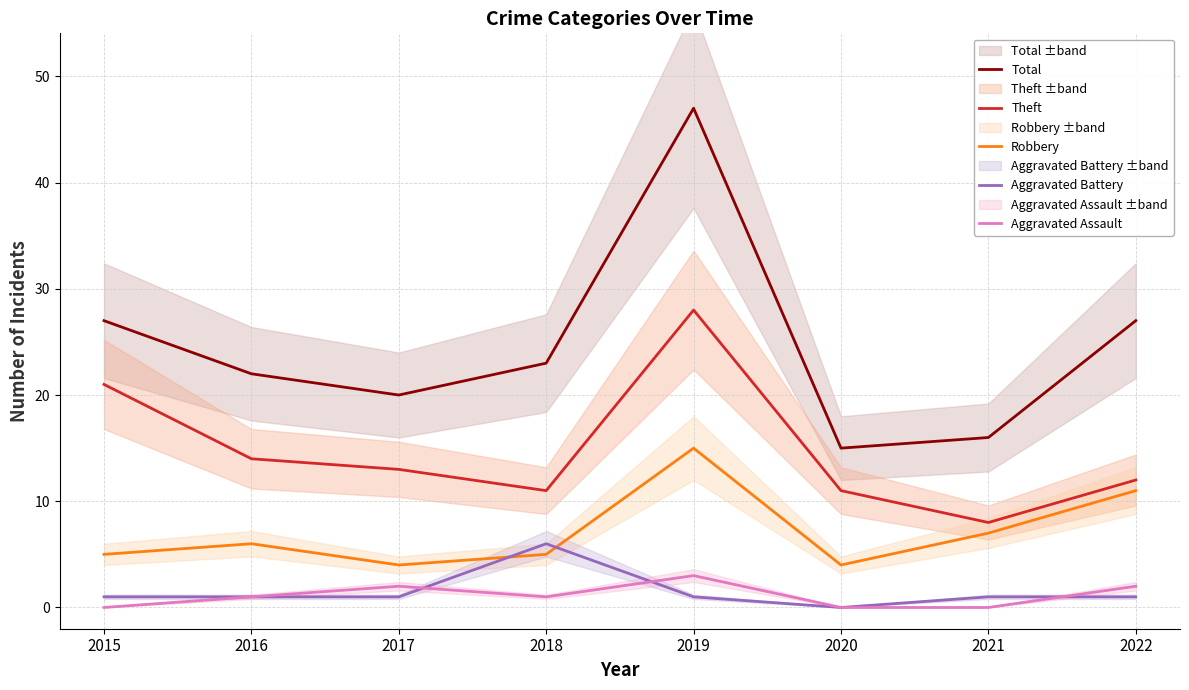

What is the value of the Aggravated Battery point at the 3rd from the left?

1